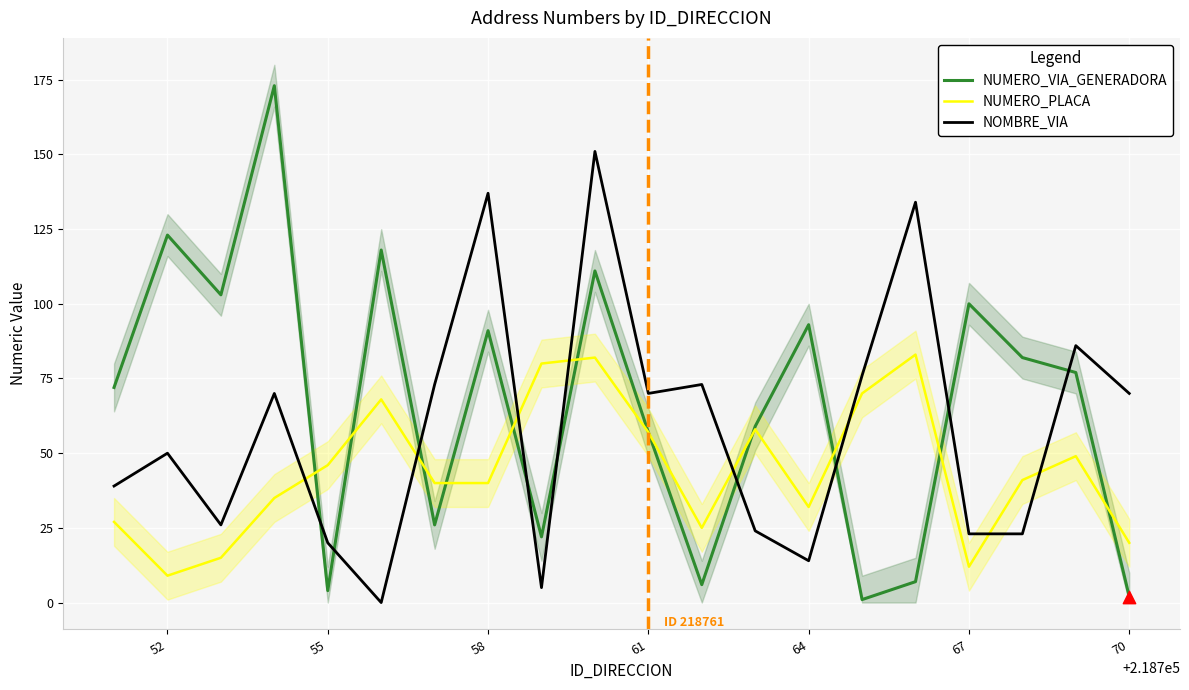

Which series contains the lowest Y value?

NOMBRE_VIA